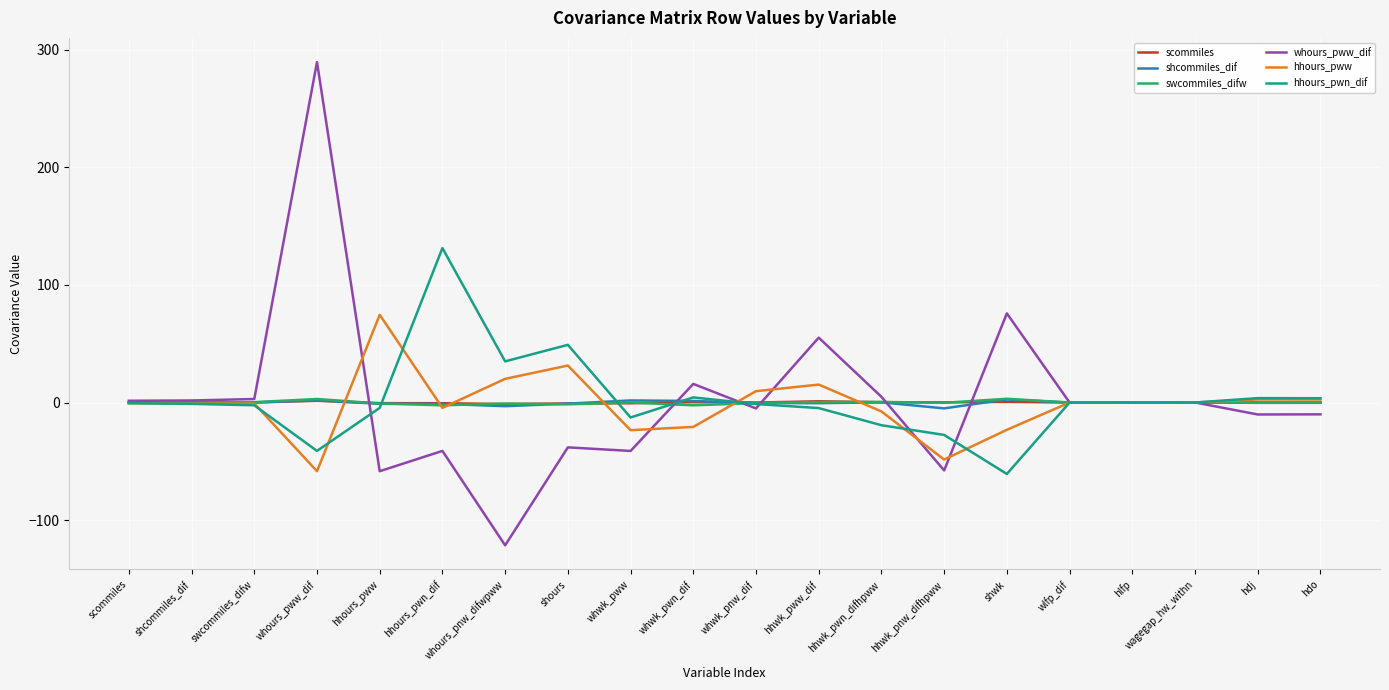

Which series has the widest spread of values?

whours_pww_dif